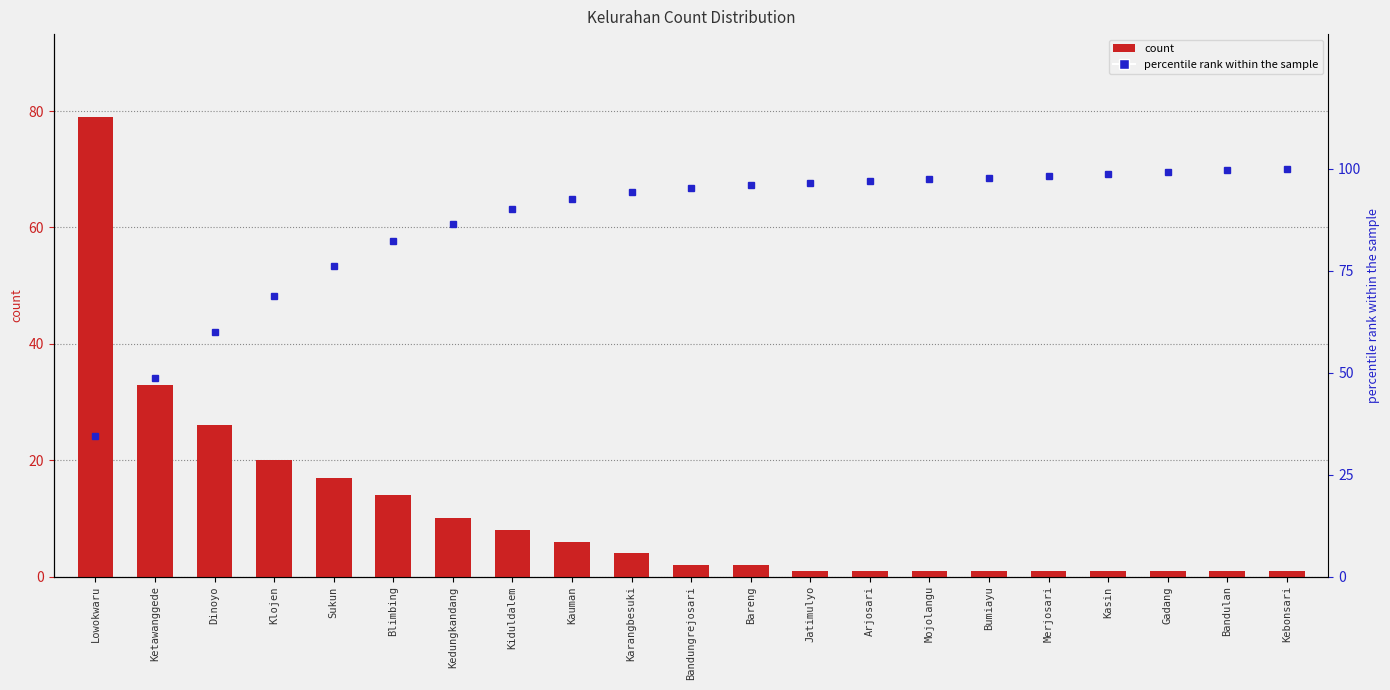

At which category is the sum across all series the highest?

Lowokwaru